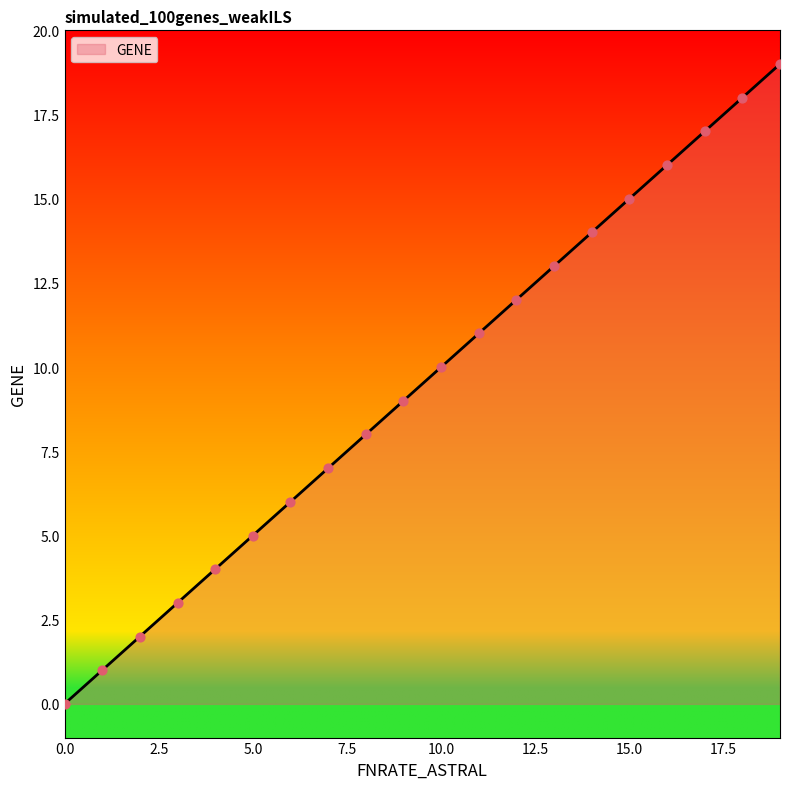

What is the difference between the maximum and minimum values?

19